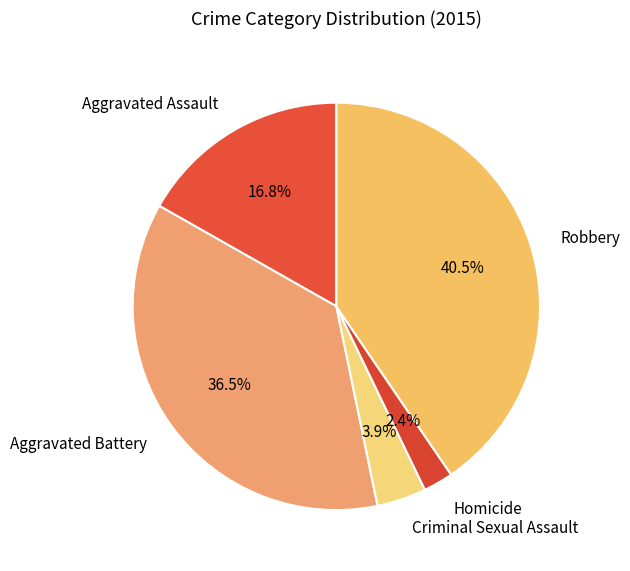

True or false: Aggravated Assault accounts for 5% of the total.

False